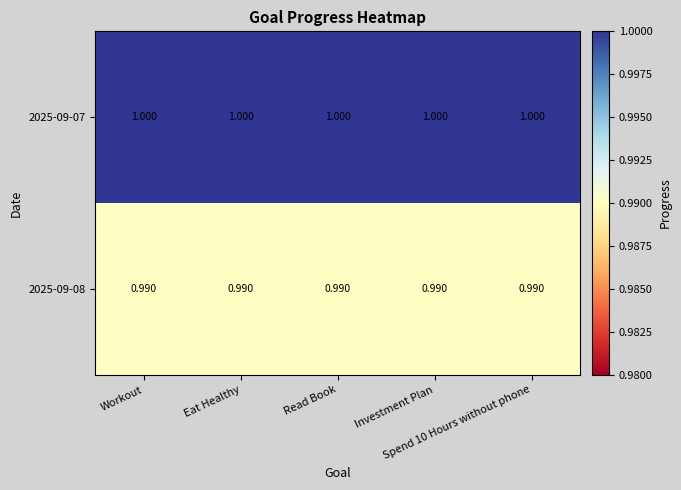

What is the total value across all series at Workout?

2.0